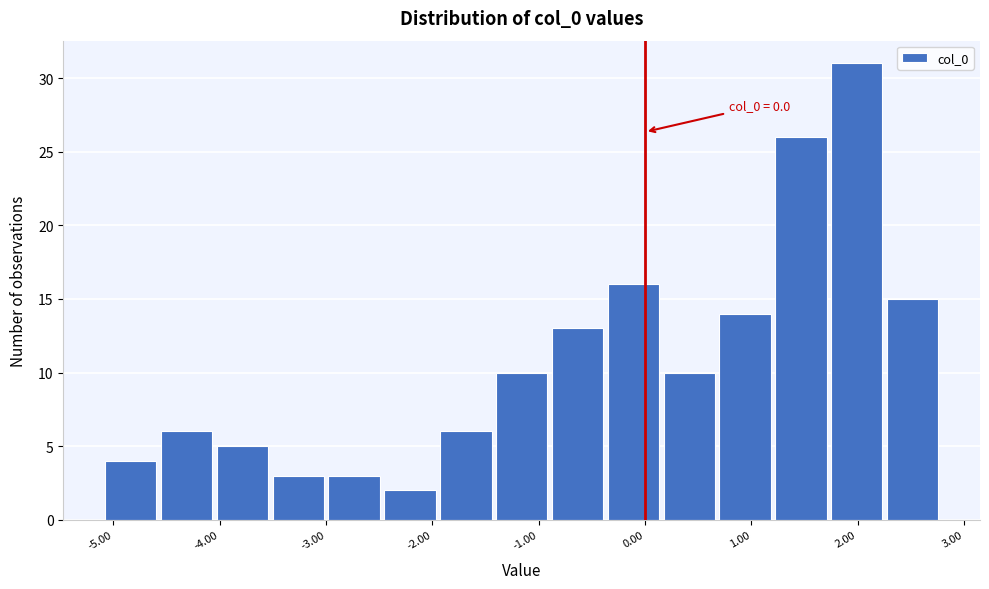

Which range on the x-axis has the tallest bar?

1.7 to 2.3